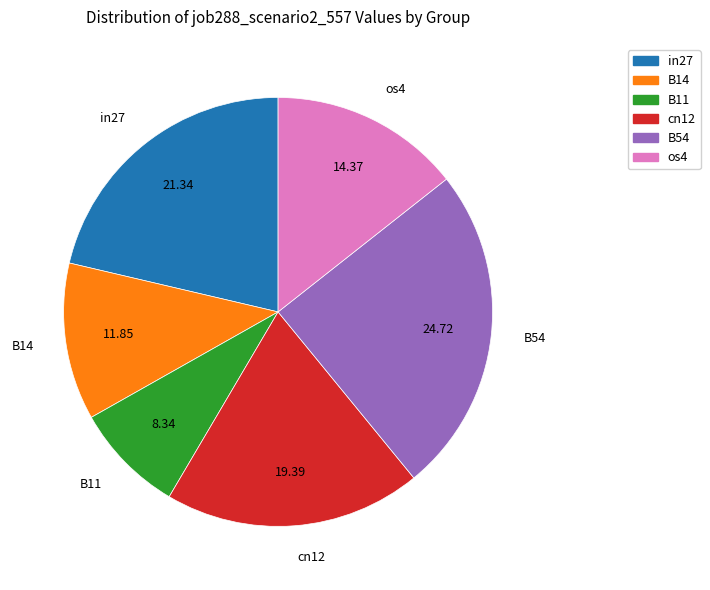

What is the ratio of the value at B14 to the value at cn12?

0.6